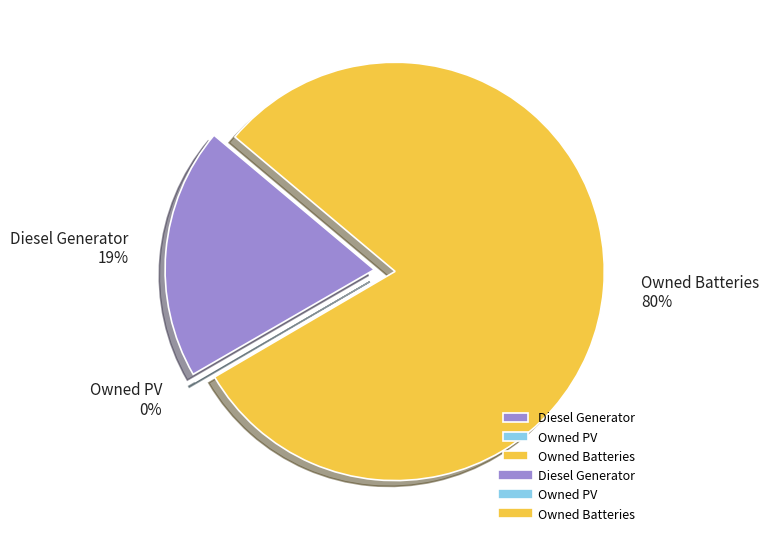

What percentage is NOT represented by Owned PV?

99.9%